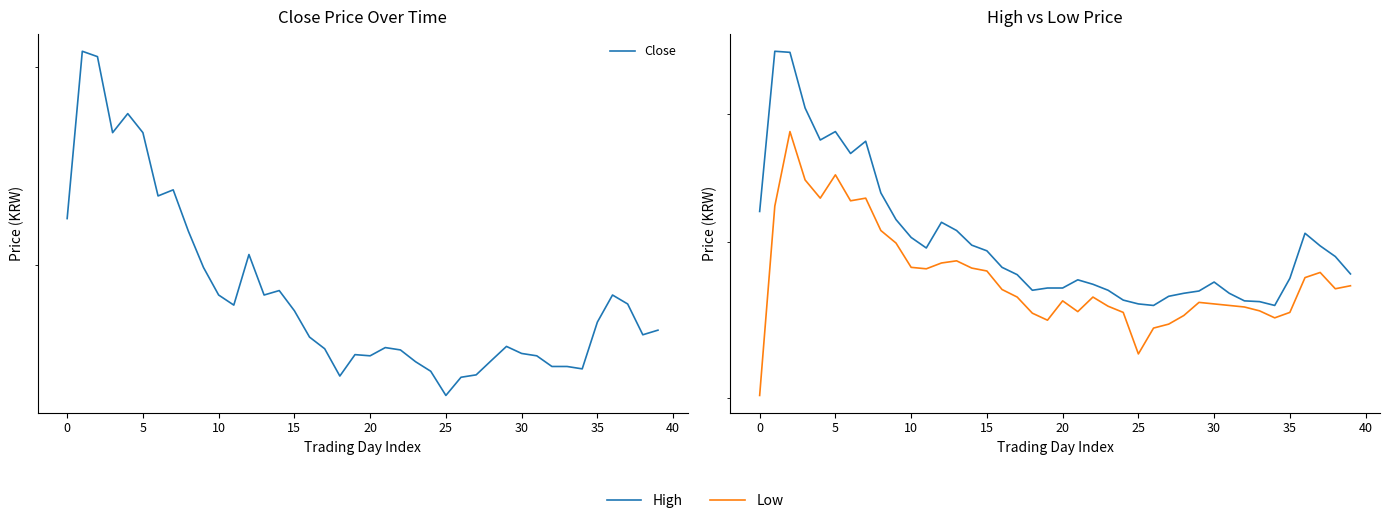

Between 15 and 30, which series saw the biggest shift?

Close